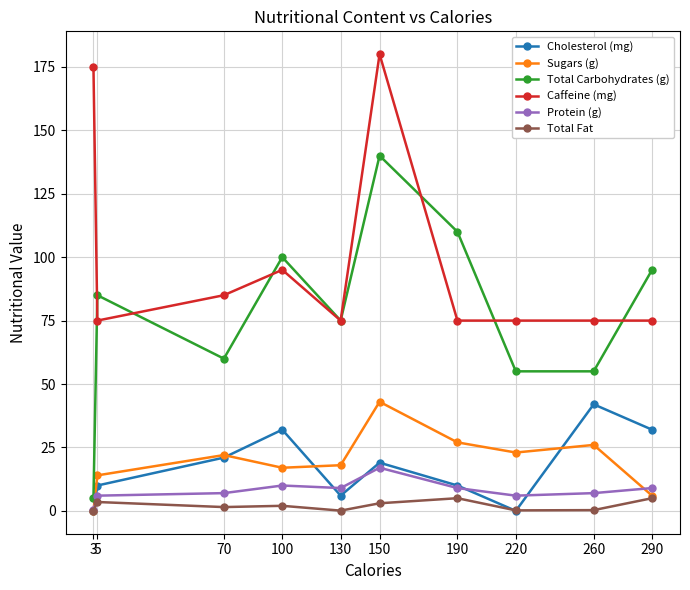

Which series ends up on top after the final intersection of Sugars (g) and Protein (g)?

Protein (g)